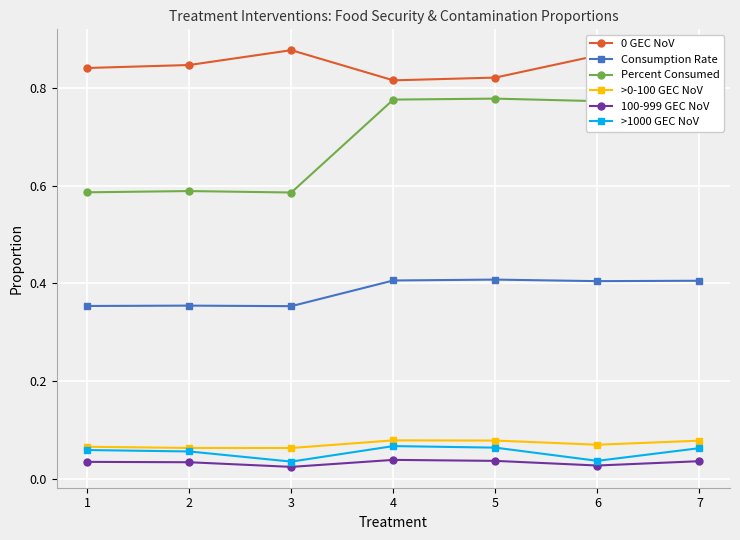

How many lines are shown in the chart?

6